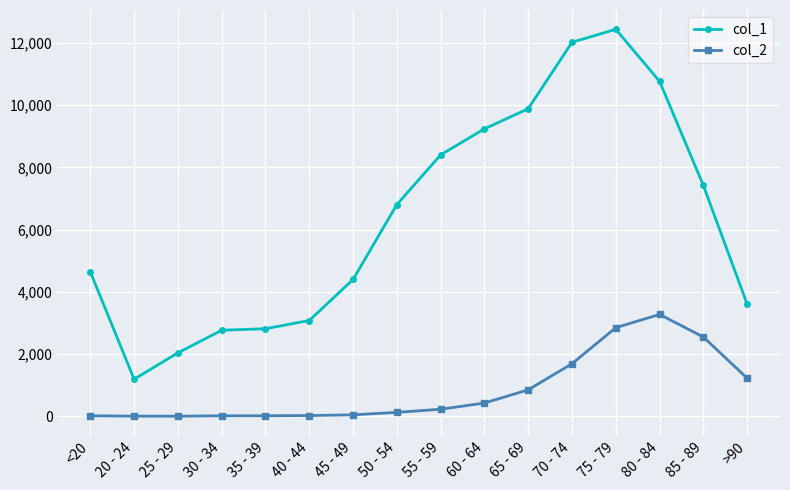

Which series has the largest total across all categories?

col_1